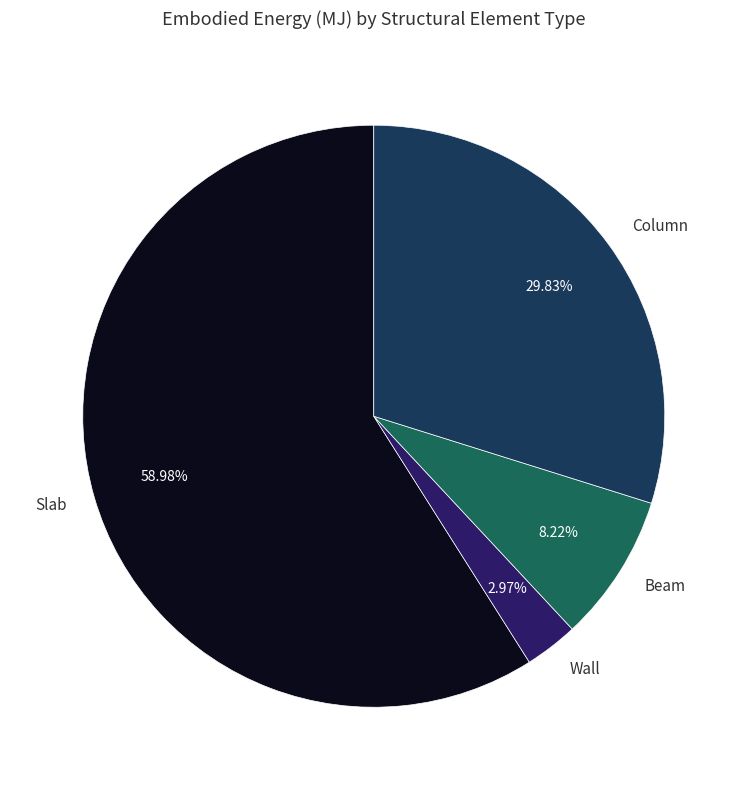

What percentage do Beam and Slab together represent?

67.2%